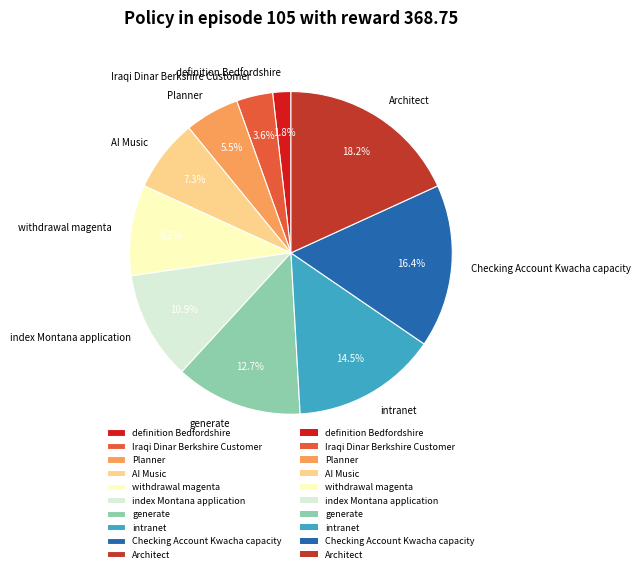

How many slices are in this pie chart?

10